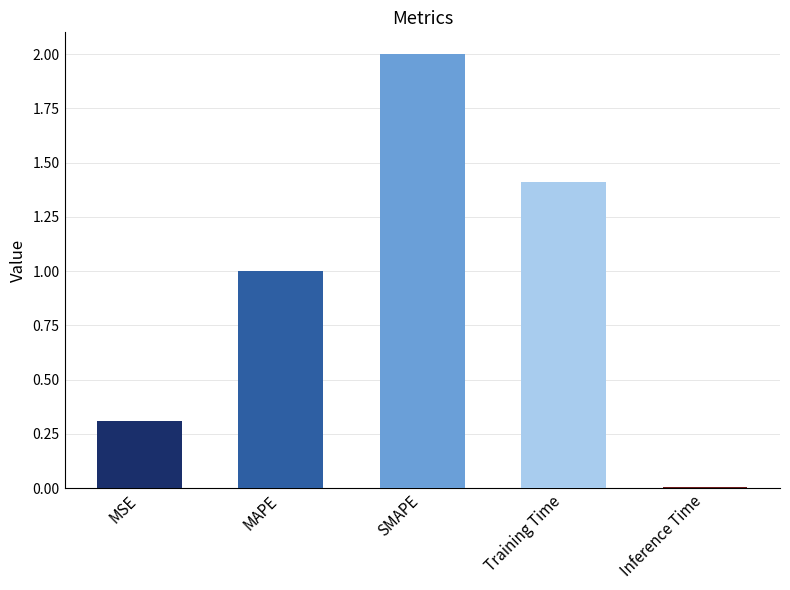

Does the chart contain stacked bars?

No